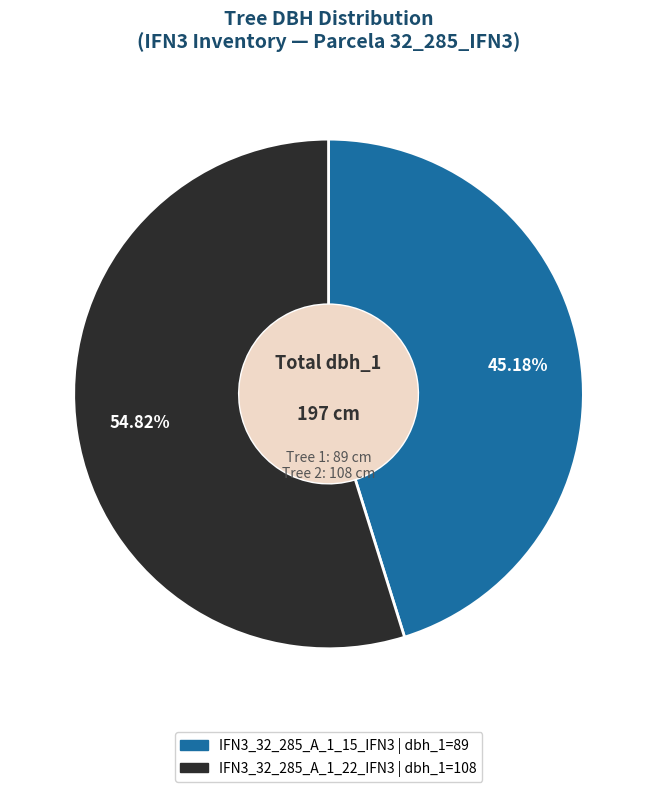

Does any single category account for the majority?

Yes